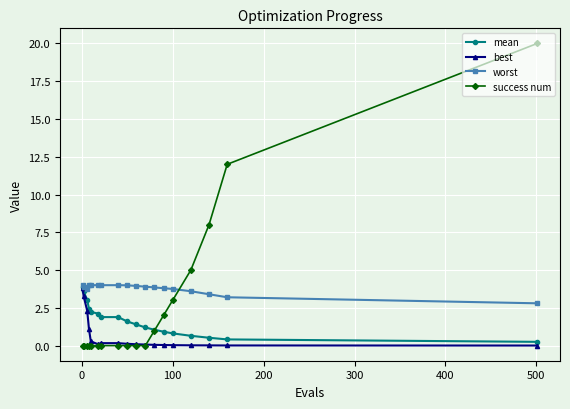

Which series has the largest range (max minus min)?

success num